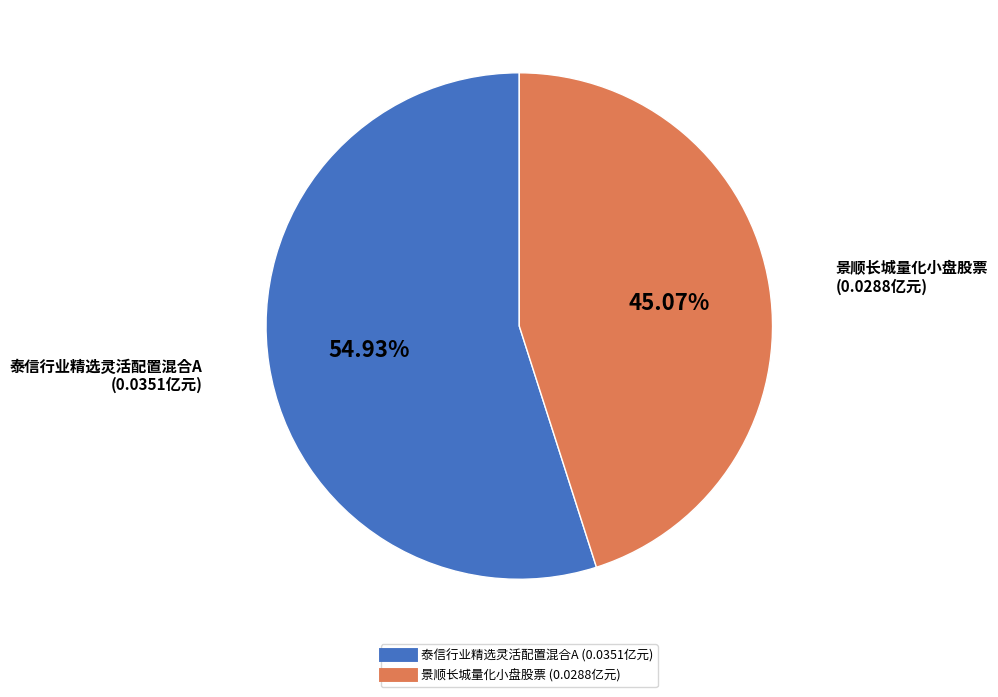

Is there a majority slice in this chart?

Yes